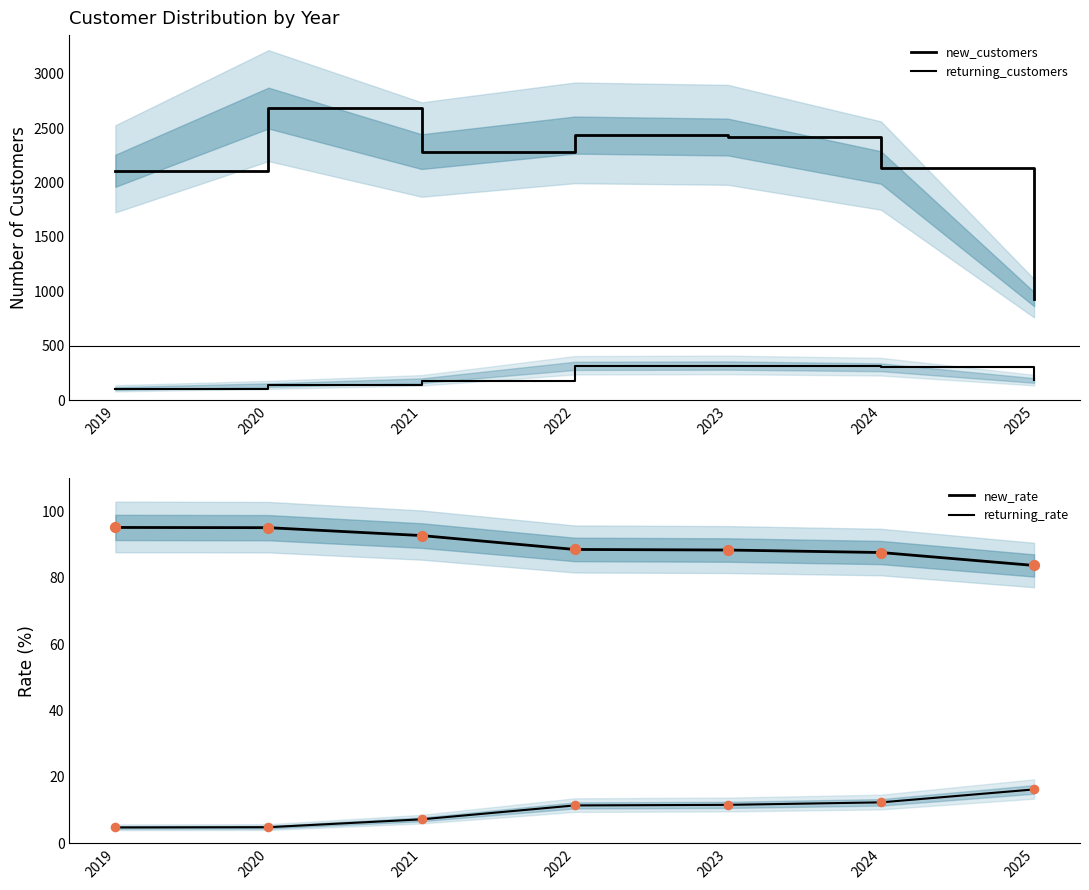

What is the total value across all series at 2021?

2561.0